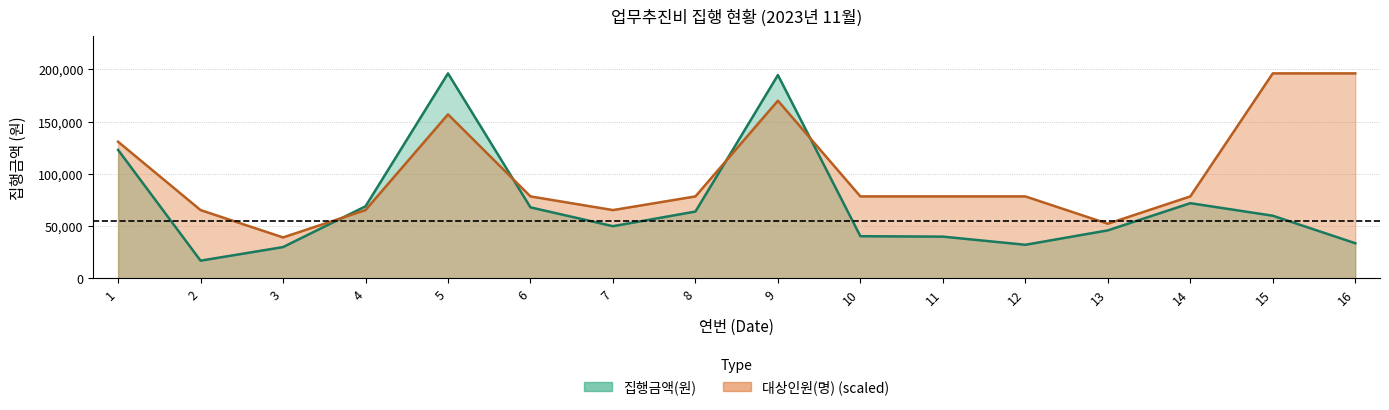

What is the average value of the 대상인원(명) series?

100552